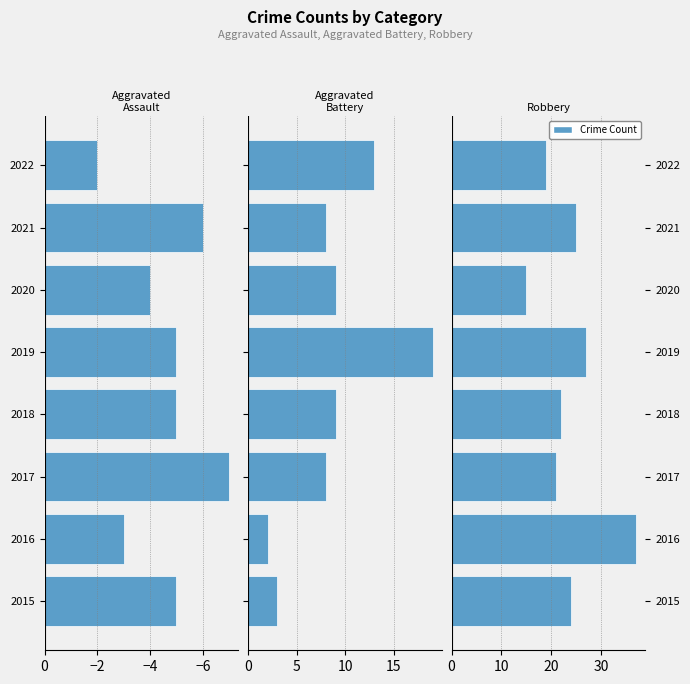

Rank the series by their average value, from lowest to highest.

Aggravated Assault, Aggravated Battery, Robbery